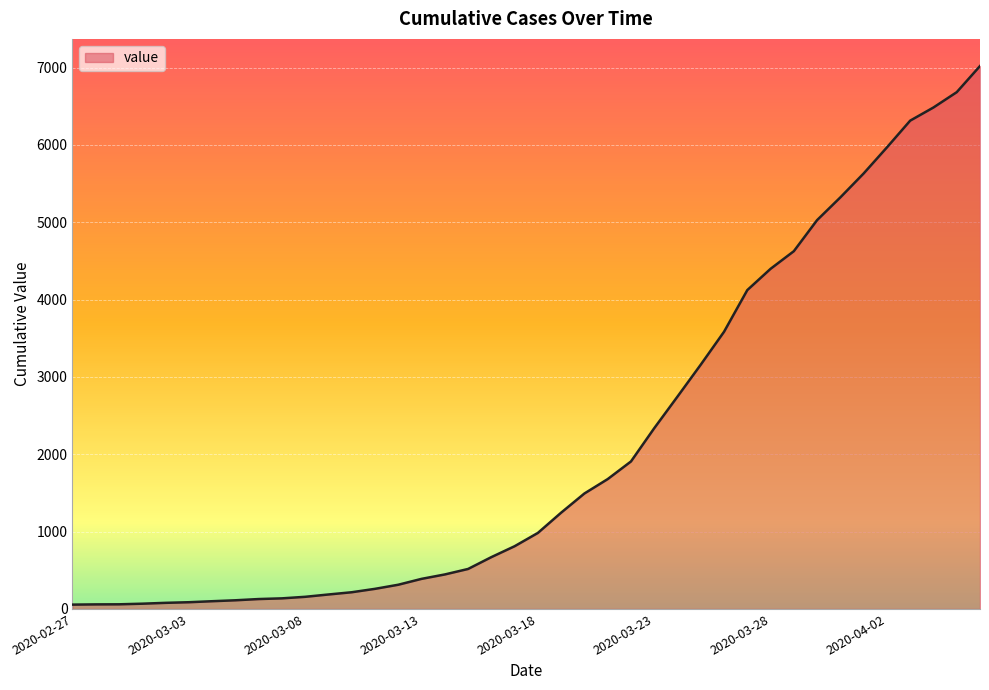

How many lines are shown in the chart?

1